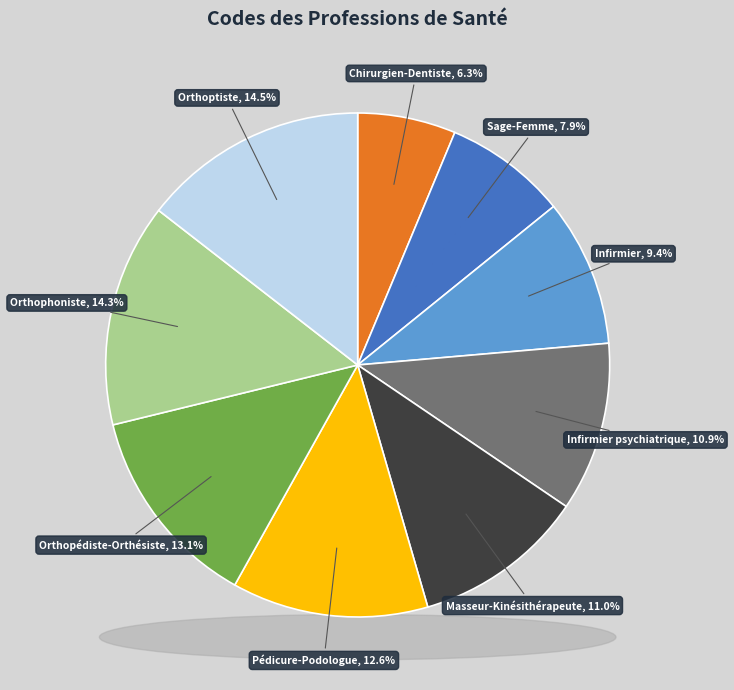

To the nearest percent, what percentage of the pie is Sage-Femme?

8%